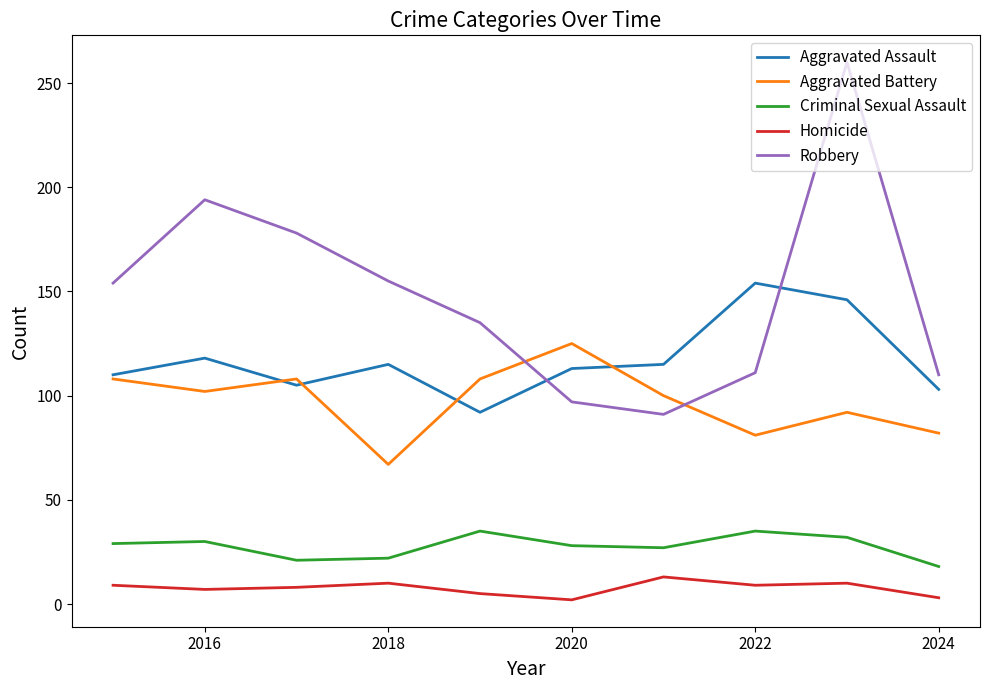

Which series has the largest range (max minus min)?

Robbery